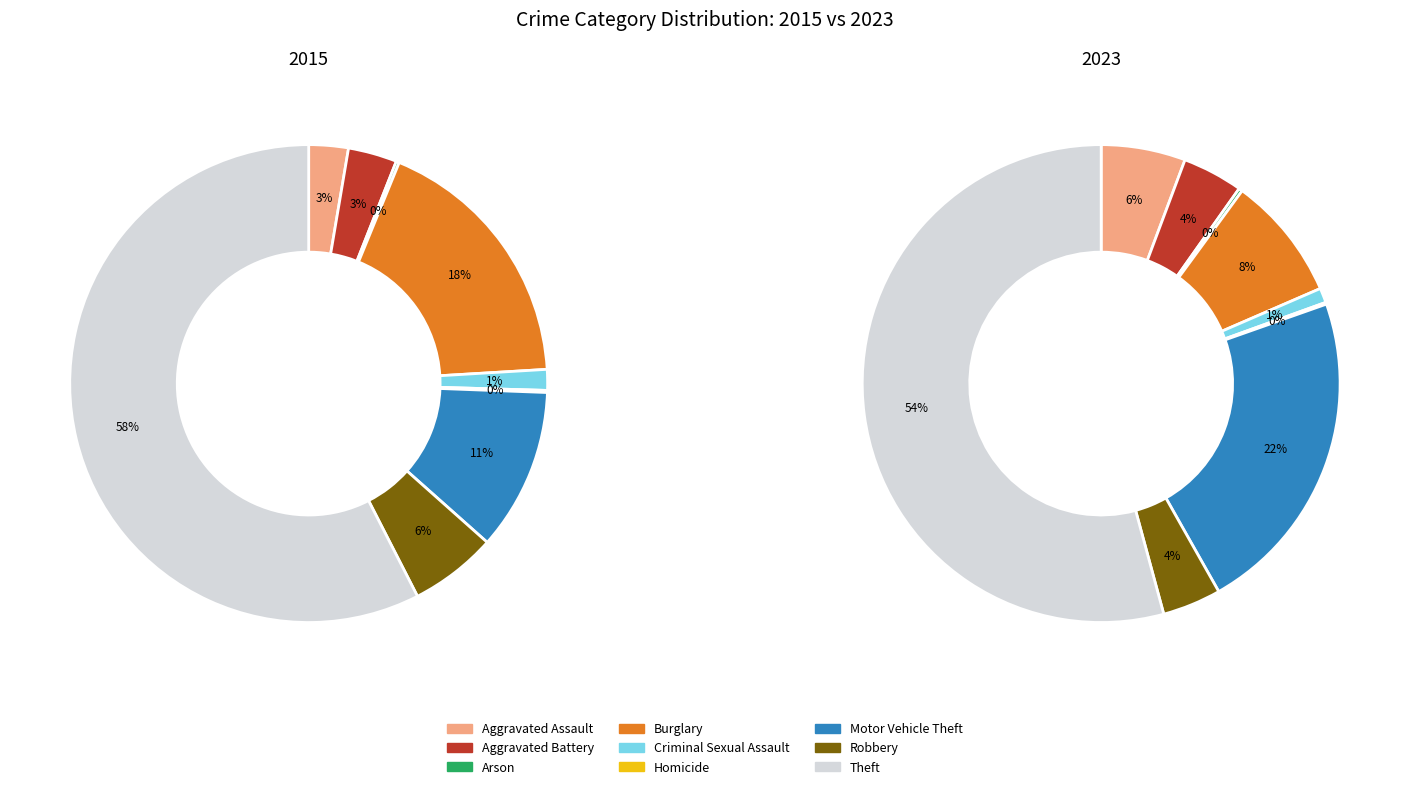

What percentage is NOT represented by Motor Vehicle Theft?

89.0%